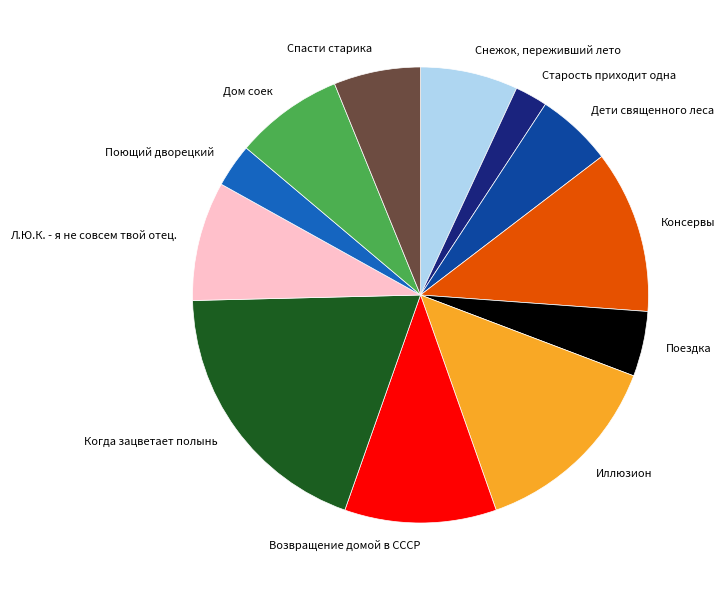

Rank the categories by value from highest to lowest.

Когда зацветает полынь, Иллюзион, Консервы, Возвращение домой в СССР, Л.Ю.К. - я не совсем твой отец., Дом соек, Снежок, переживший лето, Спасти старика, Дети священного леса, Поездка, Поющий дворецкий, Старость приходит одна